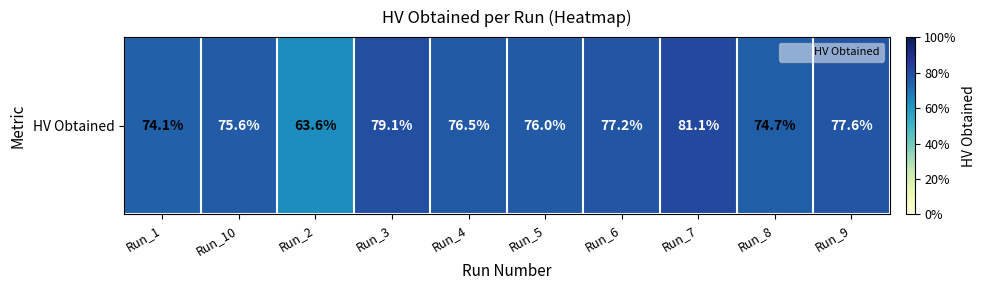

What is the difference between the maximum and second lowest values?

0.1